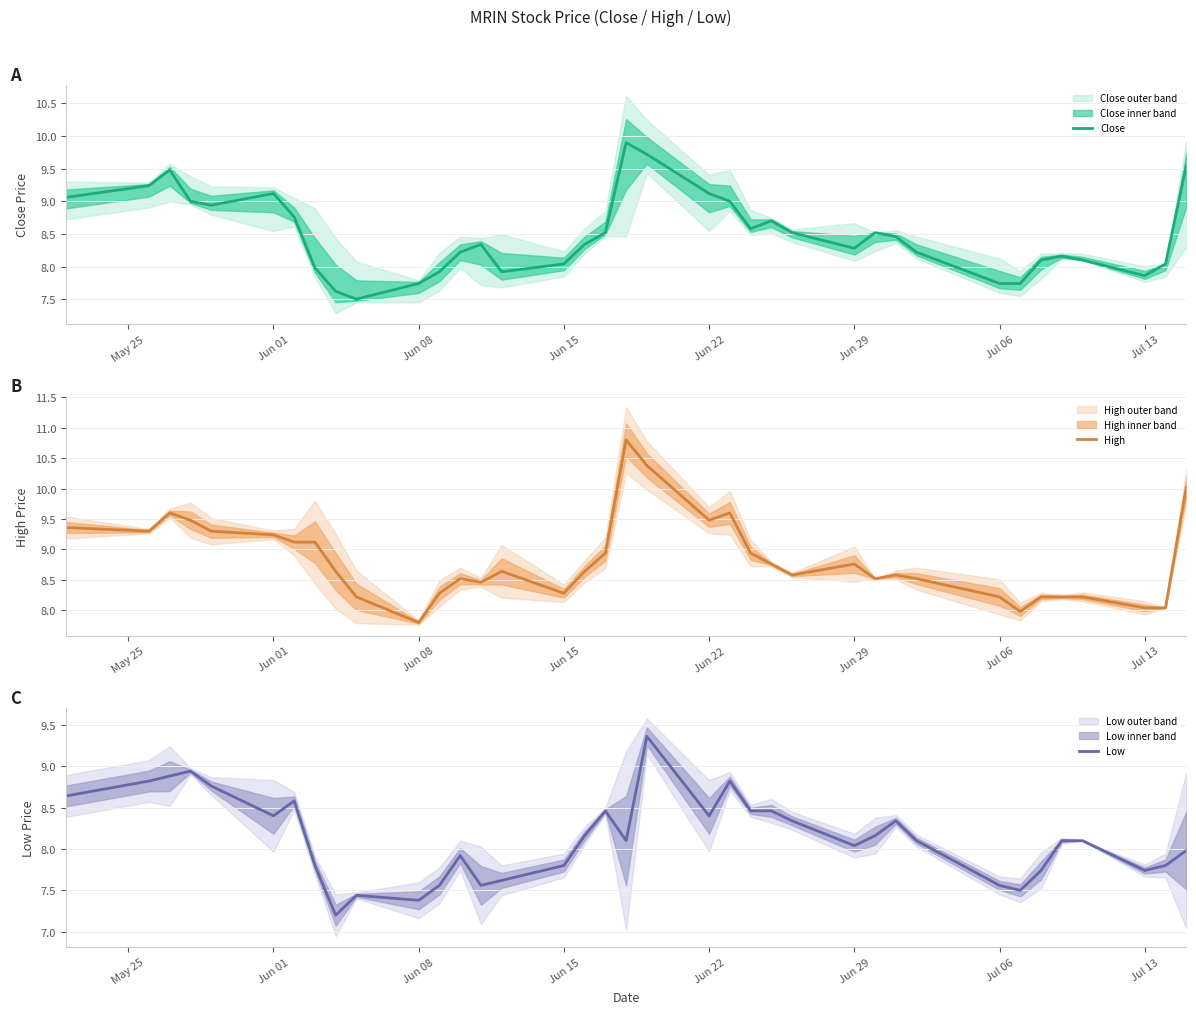

The value of Close at Jun 29 is 12.7. True or false?

False